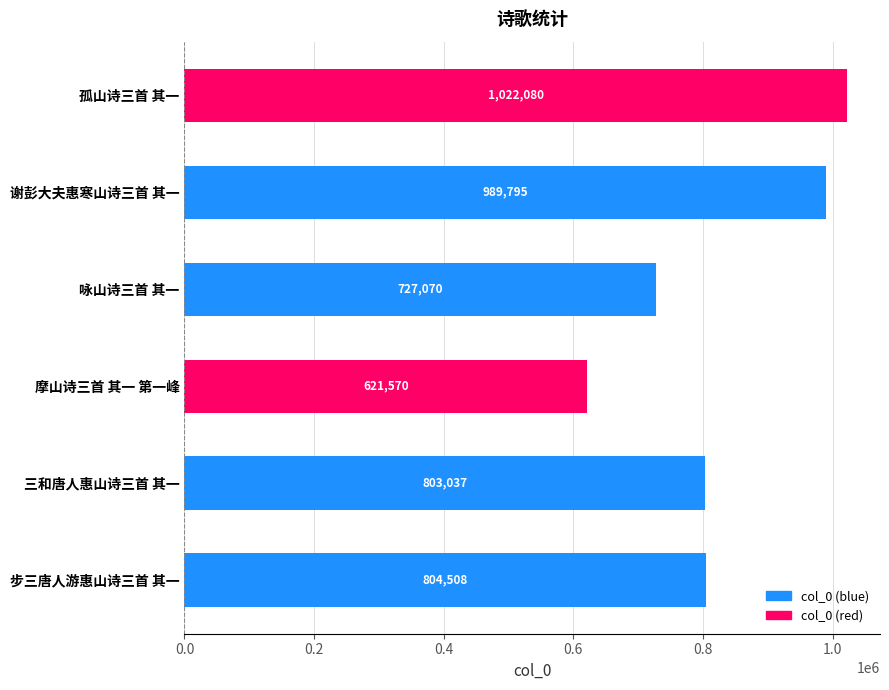

What is the value of the 3rd bar from the top?

727070